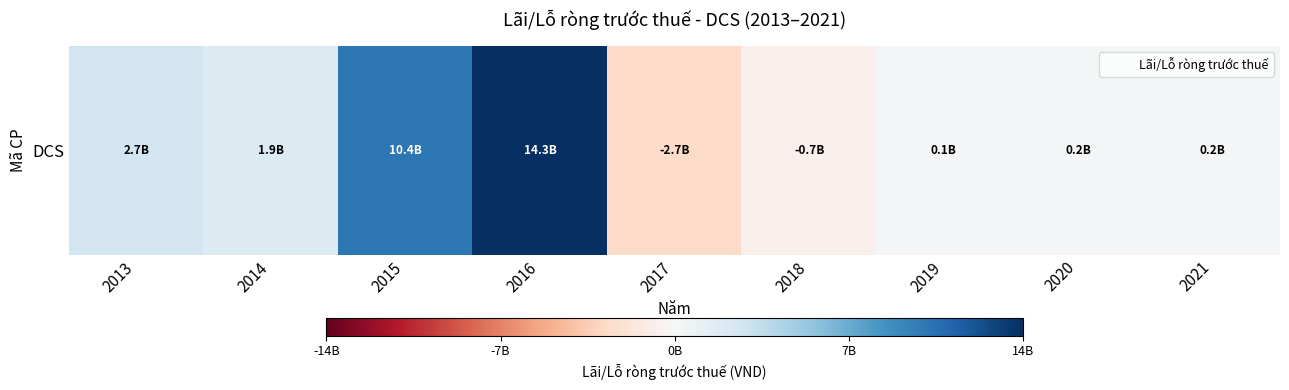

Count the number of categories in the chart.

9